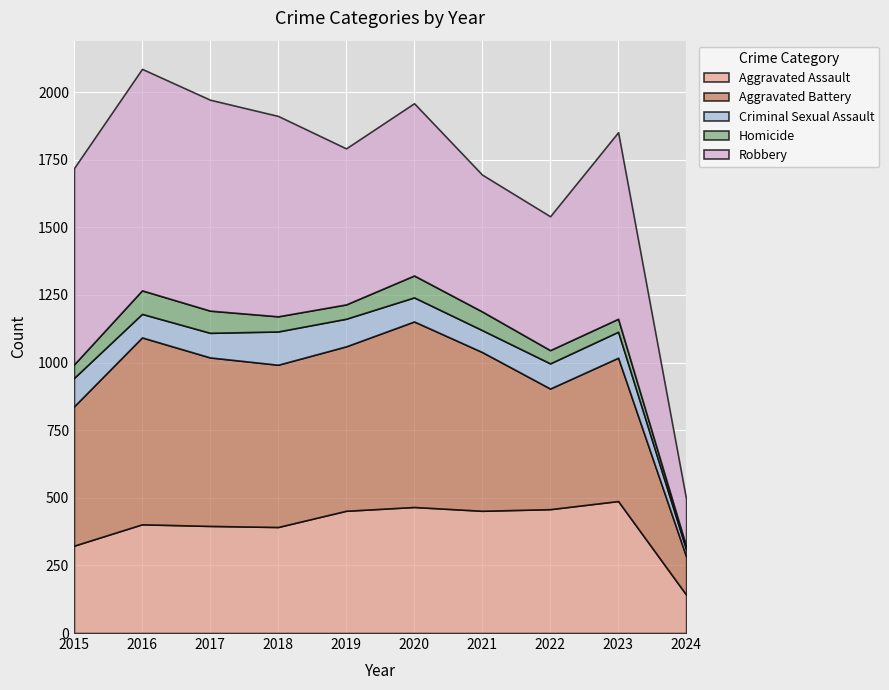

Reading right to left, extract all data points from this chart.

Aggravated Assault: 142	488	458	452	466	452	392	396	402	323
Aggravated Battery: 141	530	446	587	686	608	600	623	691	515
Criminal Sexual Assault: 26	96	93	81	89	102	123	91	87	105
Homicide: 12	48	49	69	81	53	56	82	87	50
Robbery: 174	690	495	506	637	577	741	780	819	726